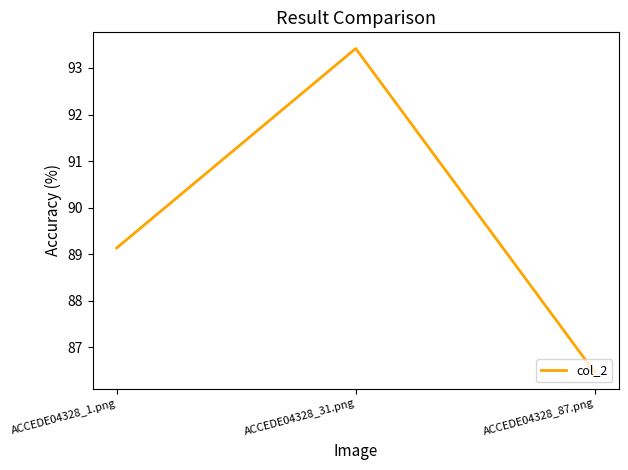

The chart shows a value of 89.1 at ACCEDE04328_1.png. True or false?

True